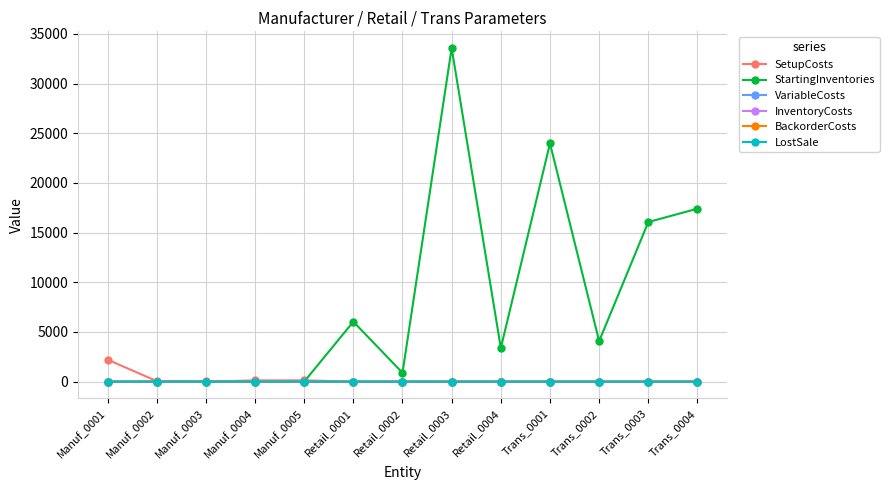

How many intersections are there between StartingInventories and SetupCosts?

1